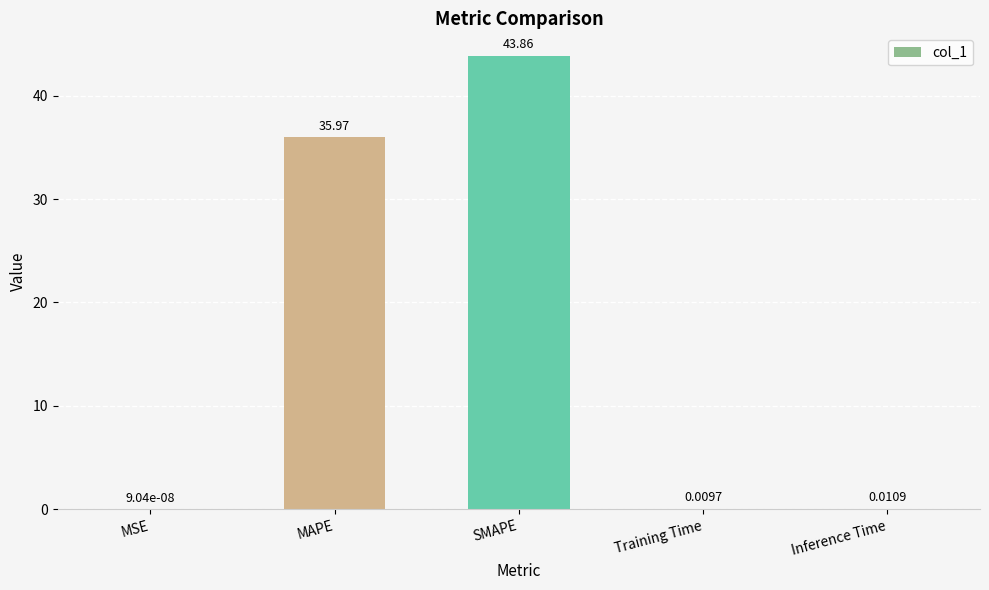

Between SMAPE and MSE, which is larger?

SMAPE